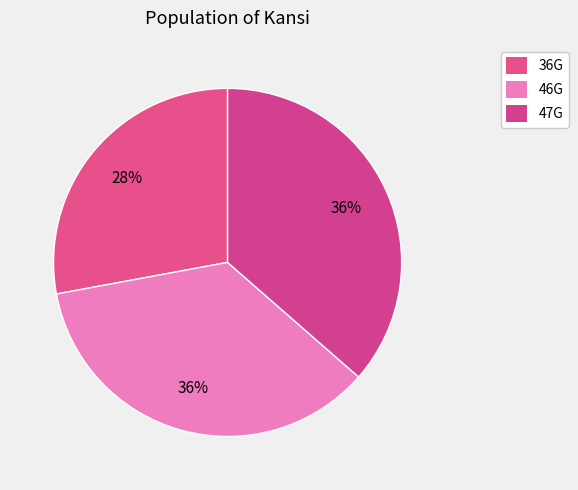

Which category has the smallest portion of the pie?

36G